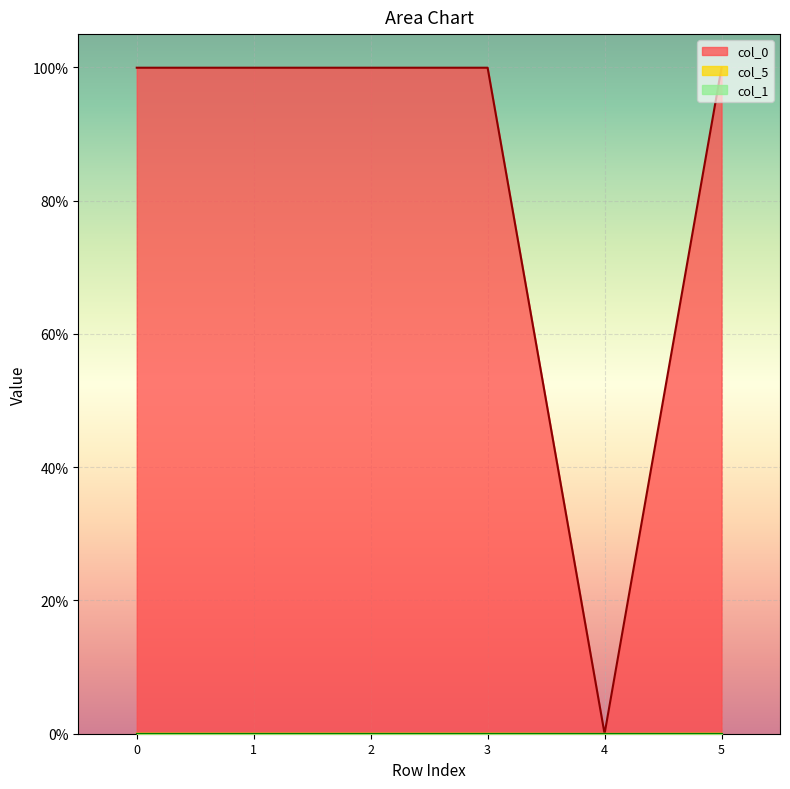

What is the value of the col_0 point at the 1st from the left?

1.0